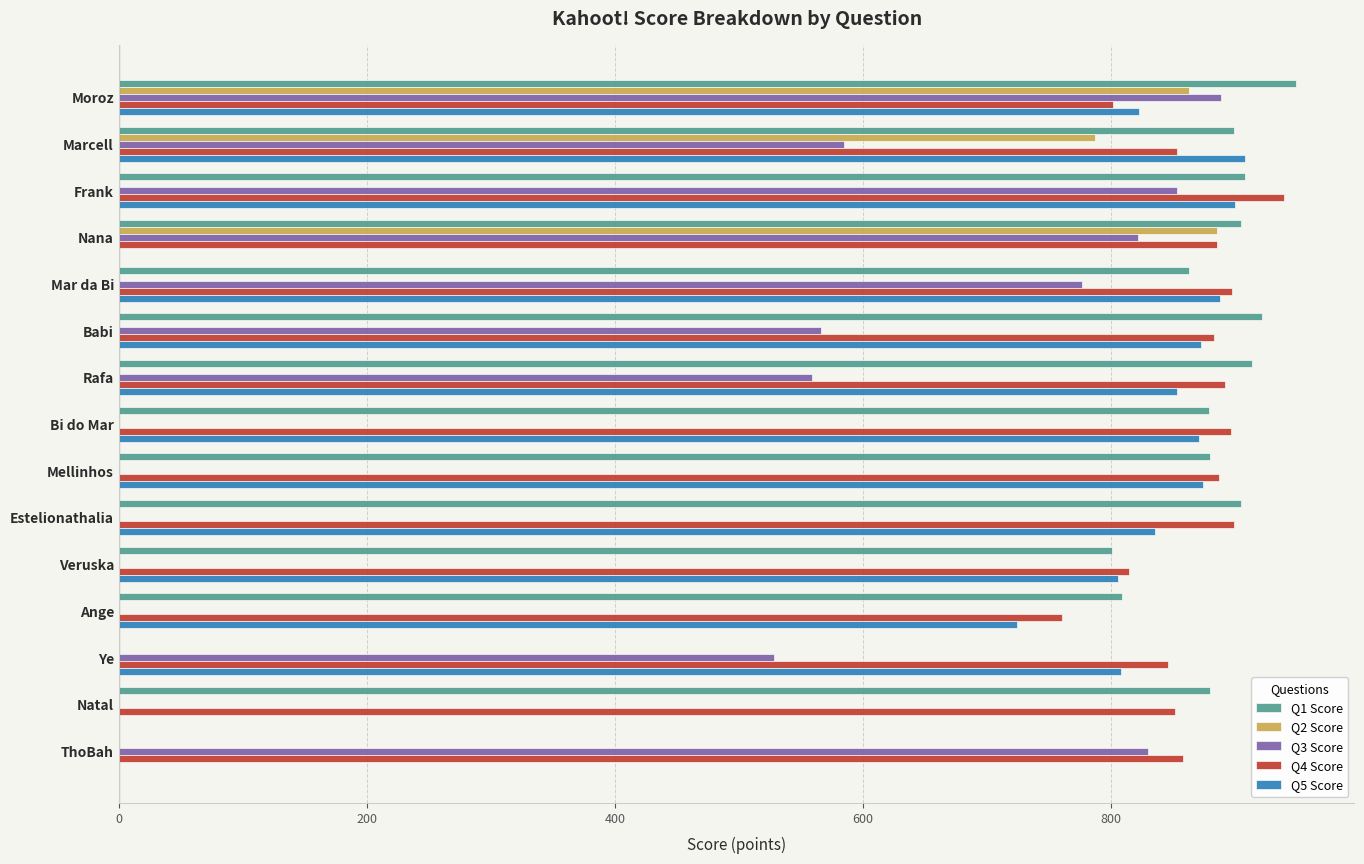

What is the maximum value shown in the chart?

949